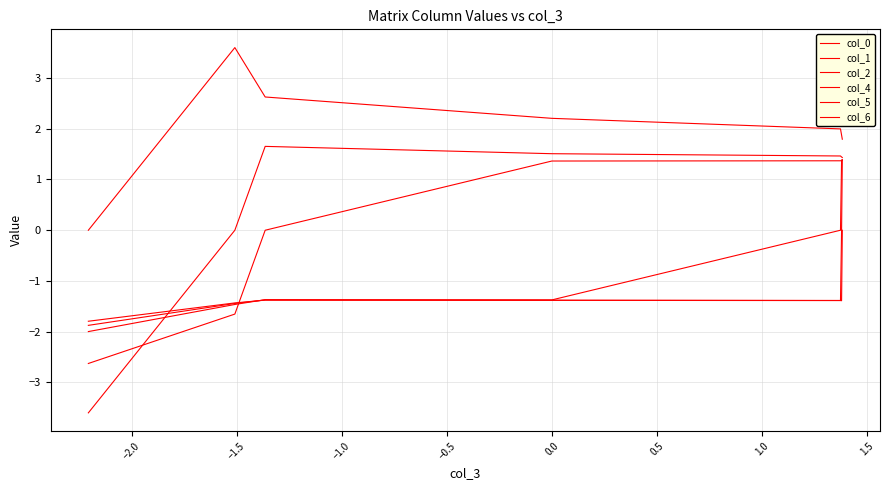

What are all the series names shown in the legend?

col_0, col_1, col_2, col_4, col_5, col_6